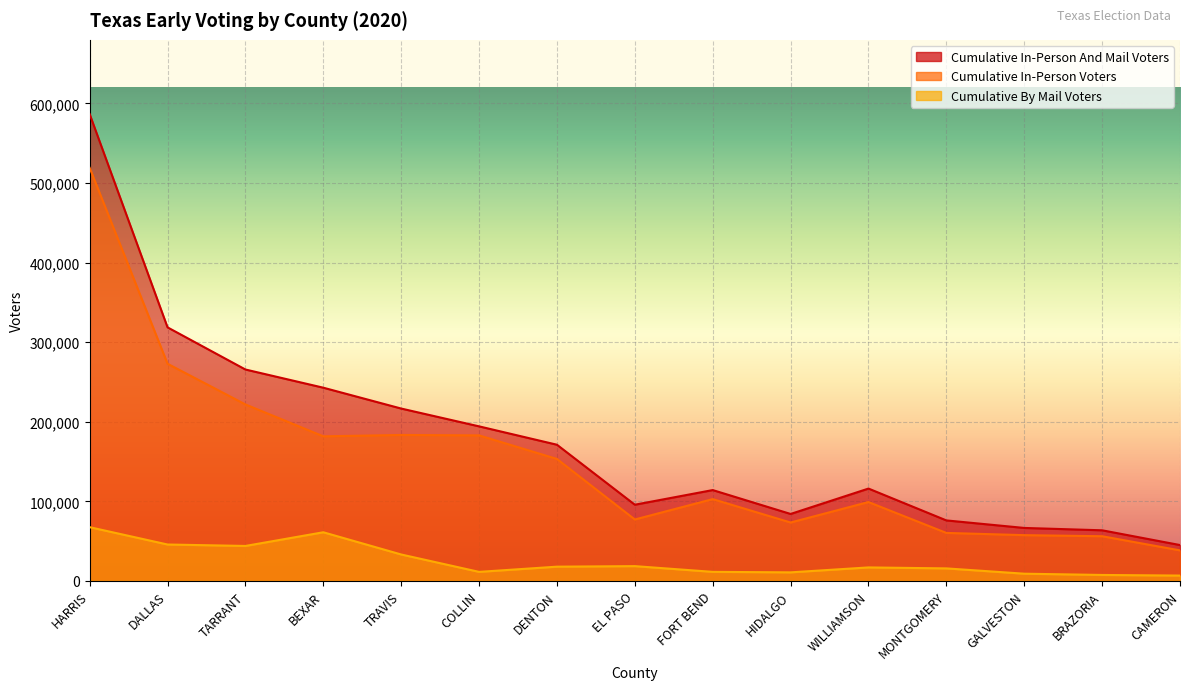

What are all the series names shown in the legend?

Cumulative In-Person And Mail Voters, Cumulative In-Person Voters, Cumulative By Mail Voters